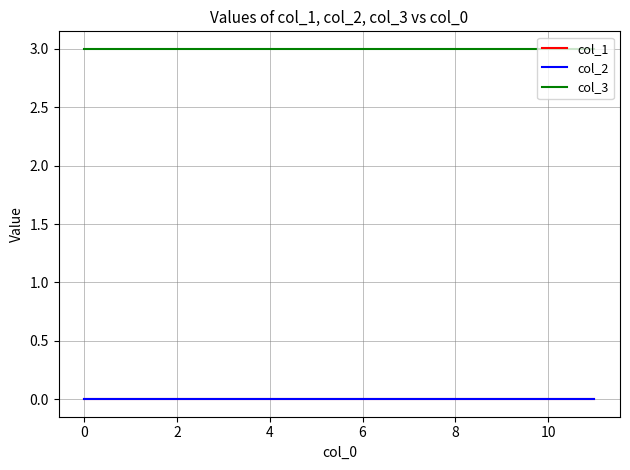

Does the chart have visible grid lines?

Yes